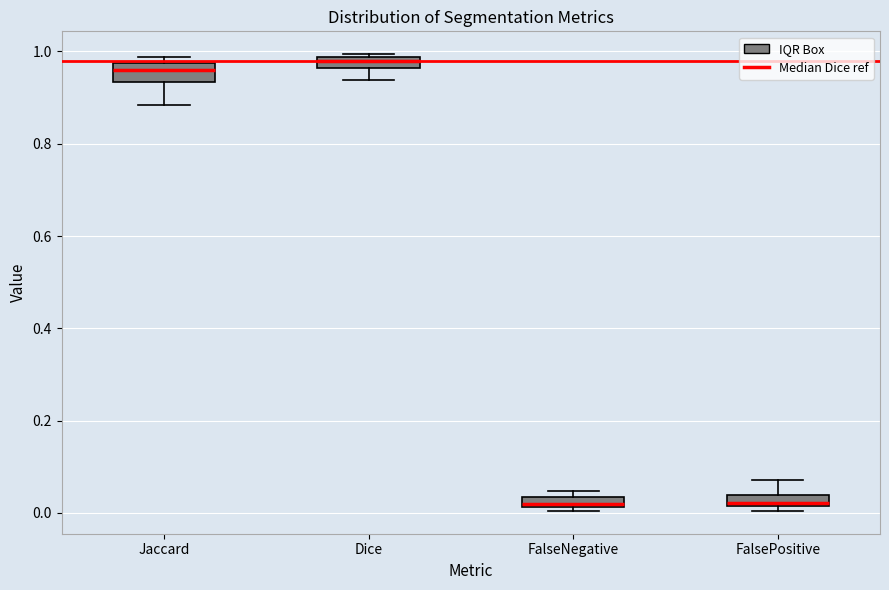

Where does the median line of the box for Jaccard sit on the y-axis? The values are not printed on the chart, so give them approximately, as read against the axis.

0.96